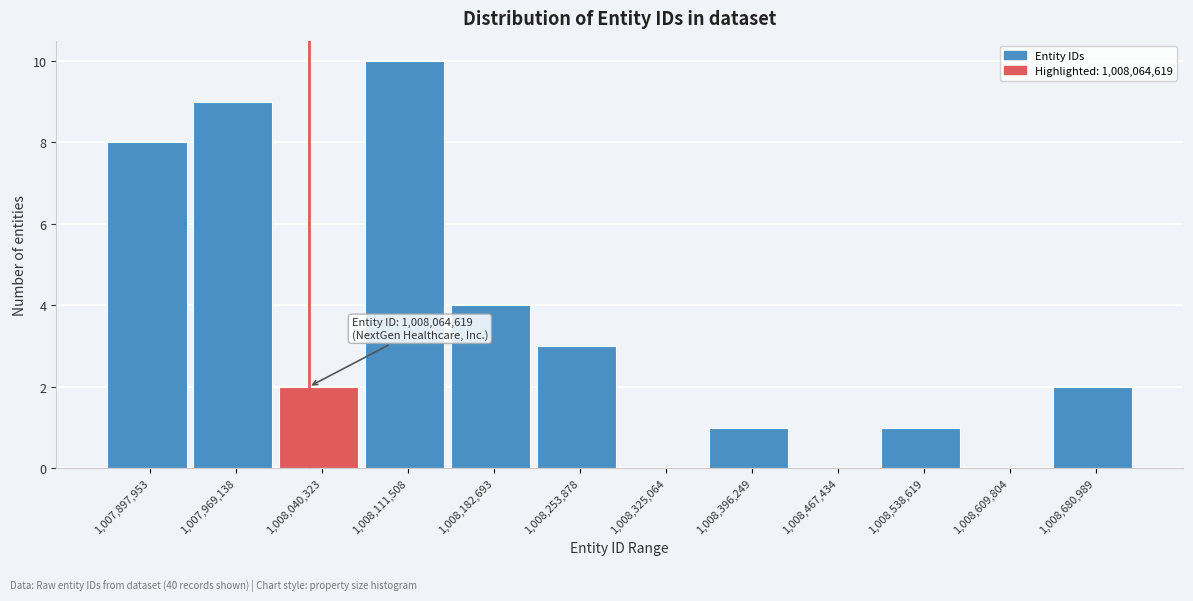

Reading left to right, extract all data points from this chart.

1,007,897,953=8	1,007,969,138=9	1,008,040,323=2	1,008,111,508=10	1,008,182,693=4	1,008,253,878=3	1,008,325,064=0	1,008,396,249=1	1,008,467,434=0	1,008,538,619=1	1,008,609,804=0	1,008,680,989=2